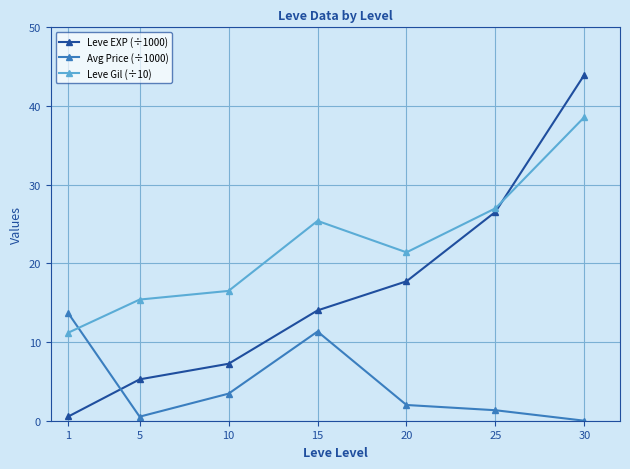

What is the sum of the Leve Gil (÷10) values at 25 and 20?

48.4